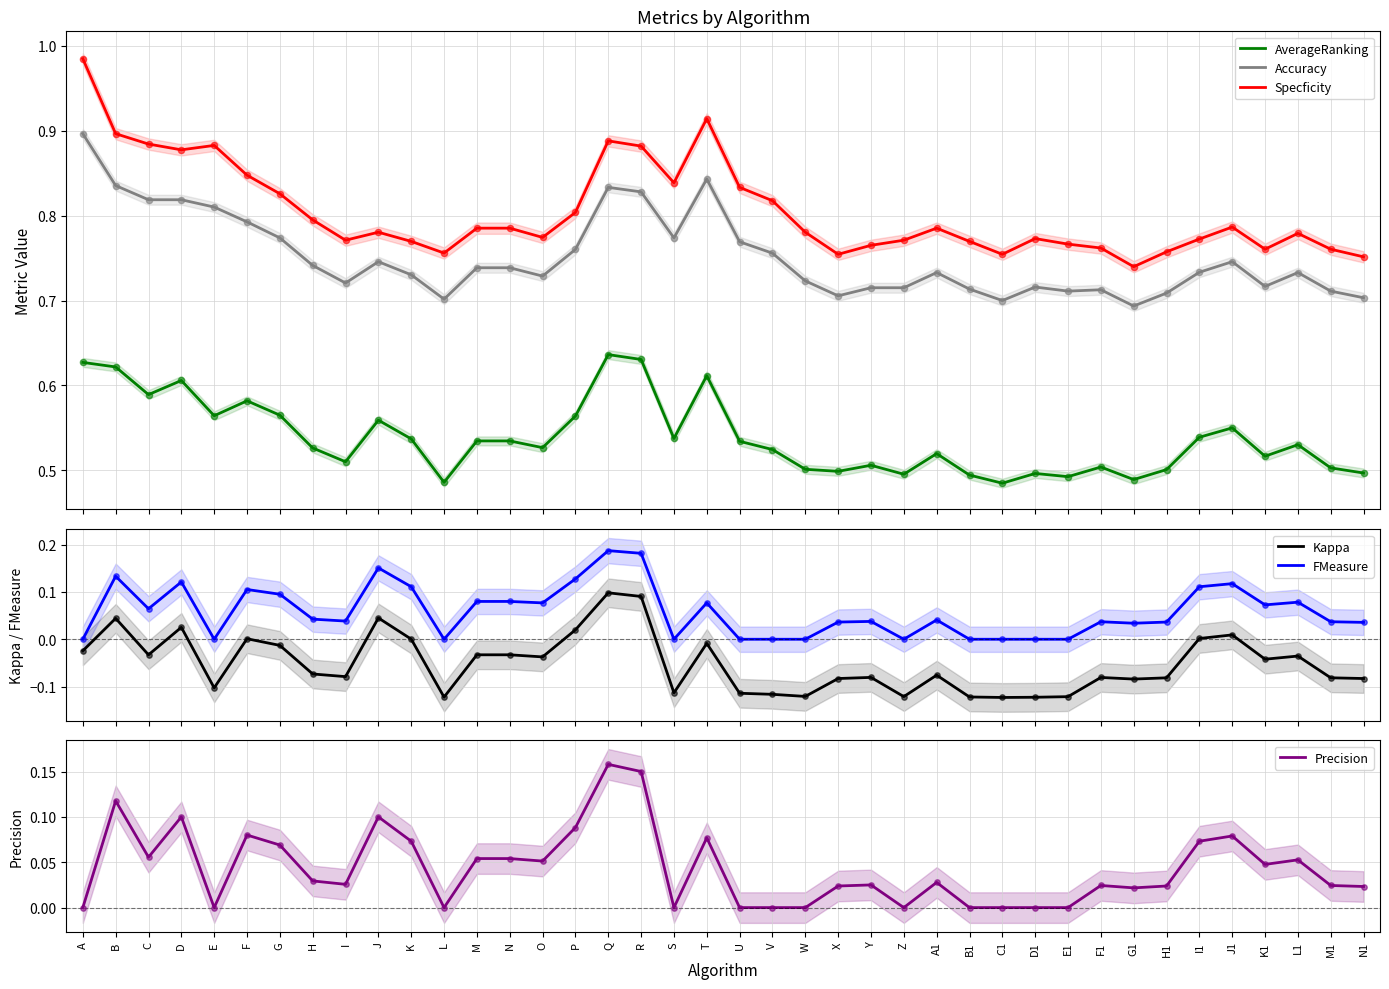

Which series has the largest total across all categories?

Specficity